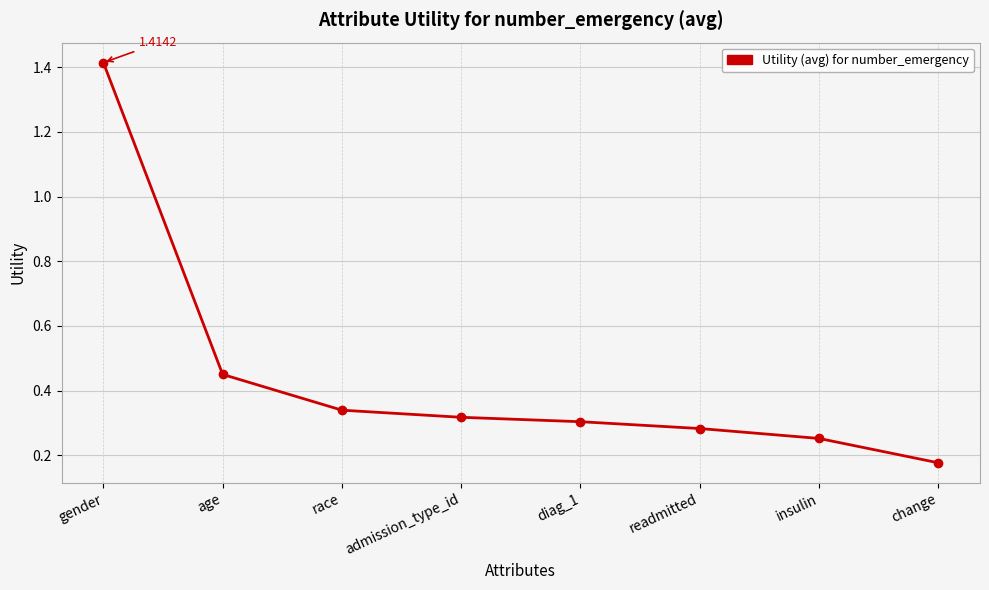

Which category has the highest value across all series?

gender